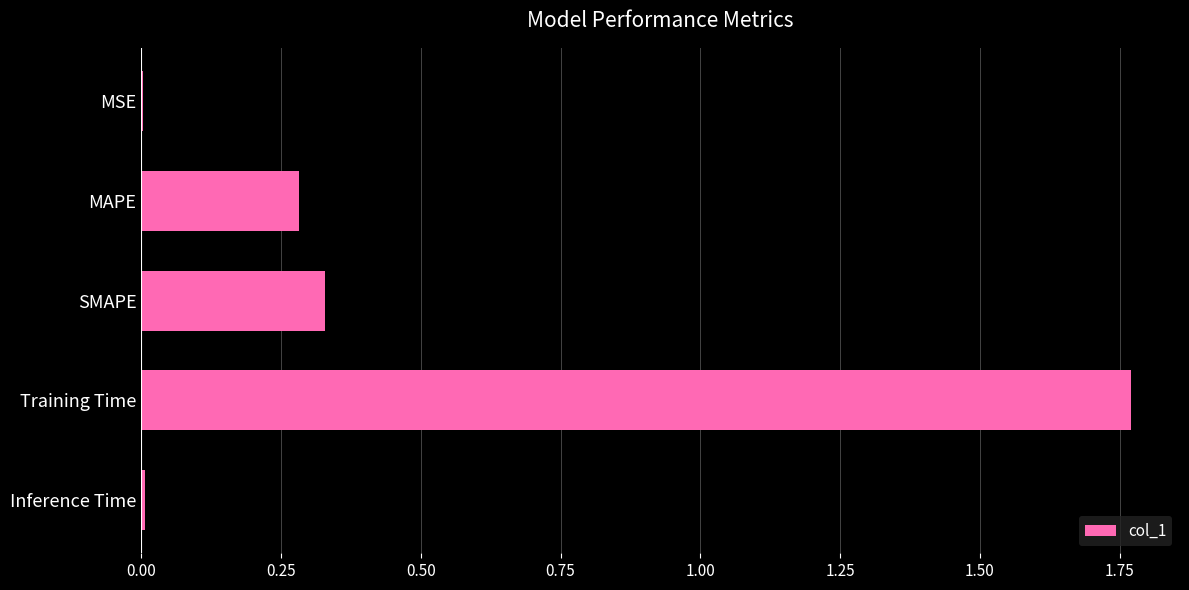

Is it true that the value at SMAPE is 0.1?

False